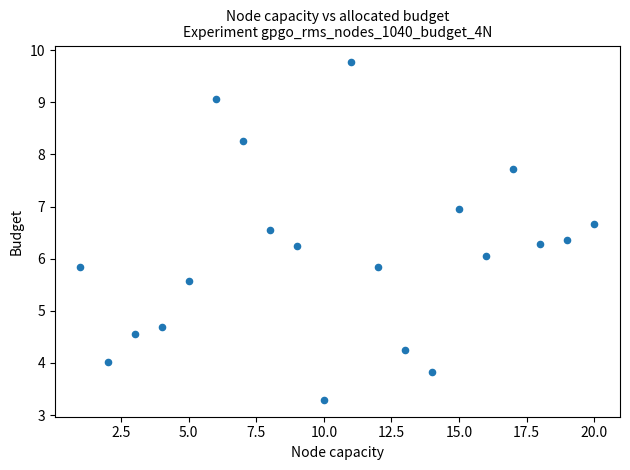

What is the range of Y values (max minus min)?

6.5